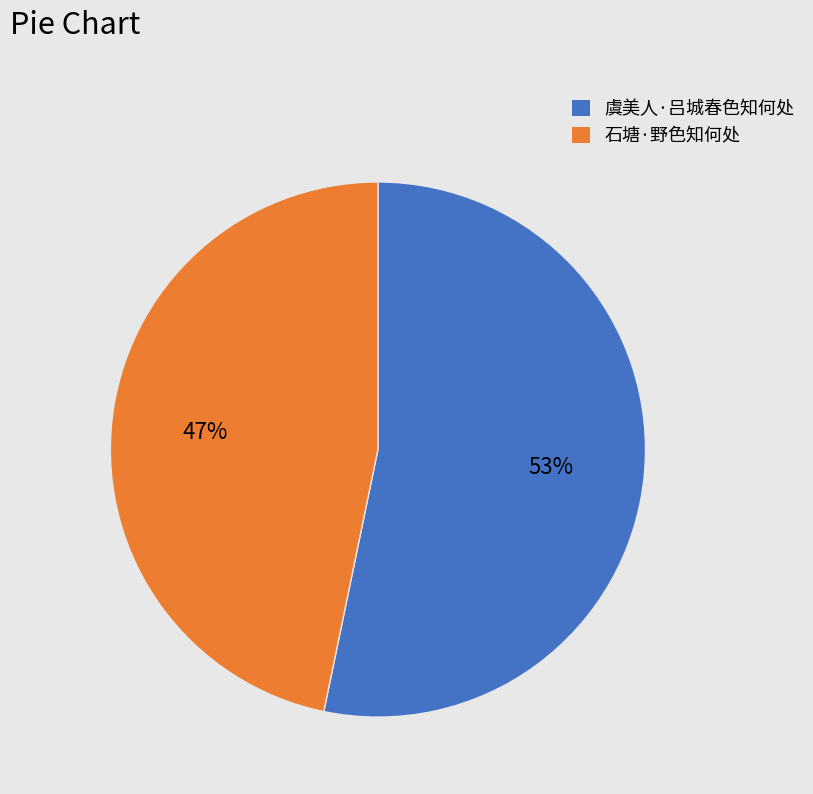

Rank the categories by value from lowest to highest.

石塘·野色知何处, 虞美人·吕城春色知何处